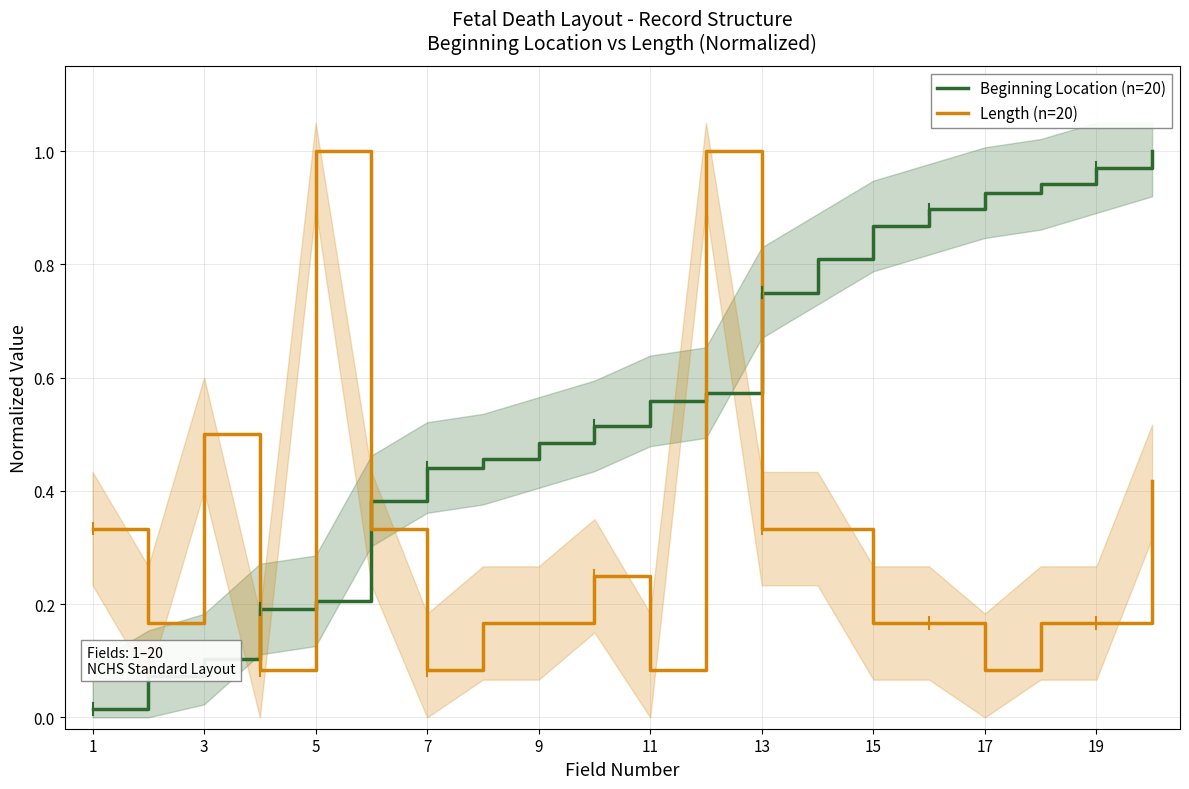

Which series ends up on top after the final intersection of Length (n=20) and Beginning Location (n=20)?

Beginning Location (n=20)